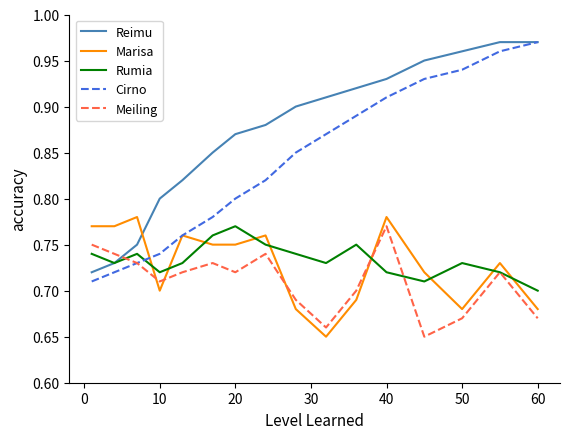

What are all the series names shown in the legend?

Reimu, Marisa, Rumia, Cirno, Meiling